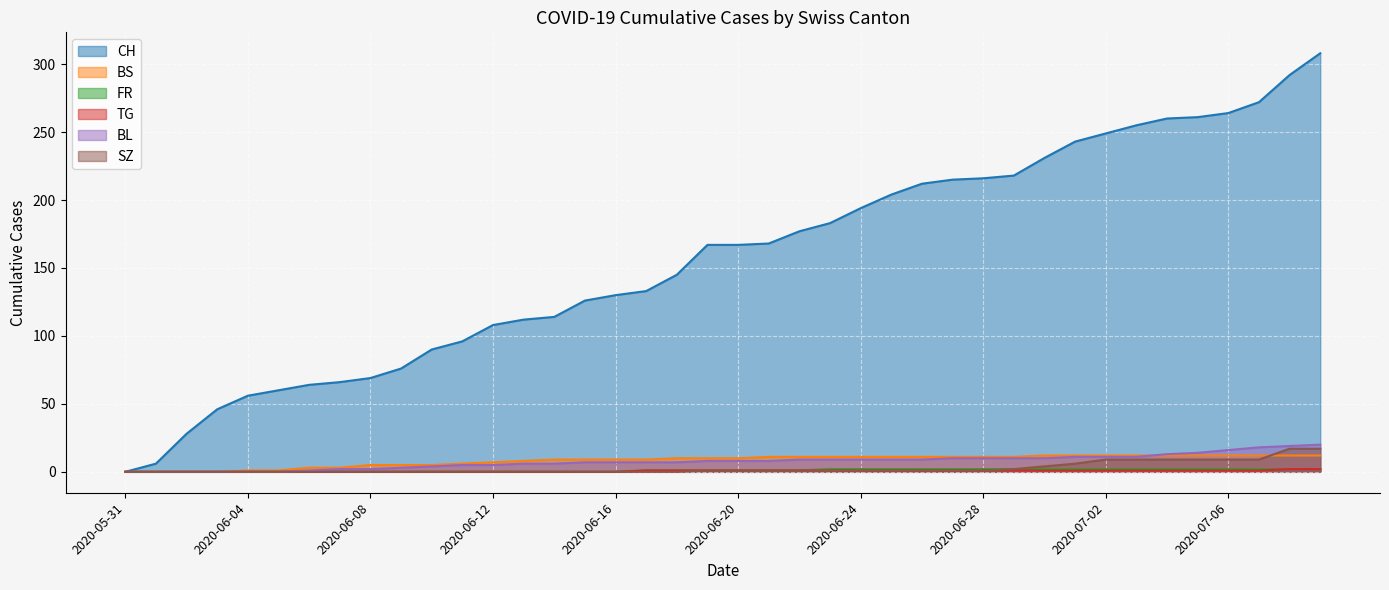

Rank the categories by BL value from highest to lowest.

2020-07-09, 2020-07-08, 2020-07-07, 2020-07-06, 2020-07-05, 2020-07-04, 2020-07-01, 2020-07-02, 2020-07-03, 2020-06-27, 2020-06-28, 2020-06-29, 2020-06-30, 2020-06-22, 2020-06-23, 2020-06-24, 2020-06-25, 2020-06-26, 2020-06-19, 2020-06-20, 2020-06-21, 2020-06-15, 2020-06-16, 2020-06-17, 2020-06-18, 2020-06-13, 2020-06-14, 2020-06-11, 2020-06-12, 2020-06-10, 2020-06-09, 2020-06-07, 2020-06-08, 2020-06-06, 2020-05-31, 2020-06-01, 2020-06-02, 2020-06-03, 2020-06-04, 2020-06-05